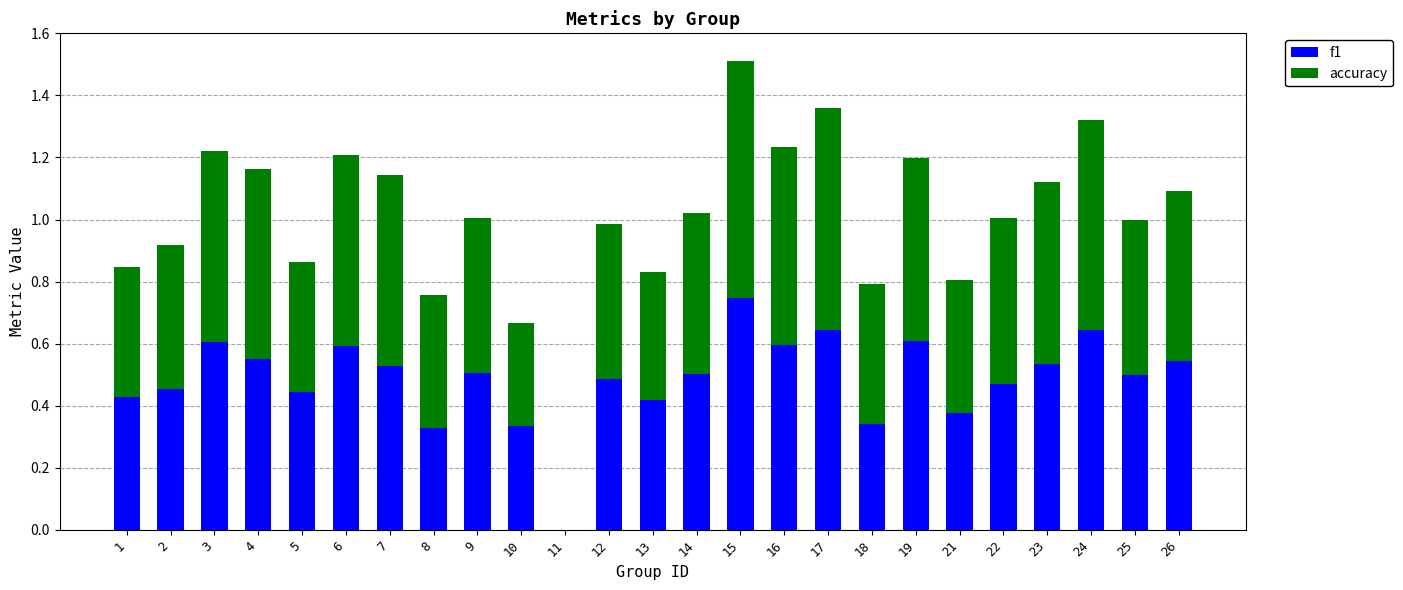

The value of f1 at 14 is 0.9. True or false?

False